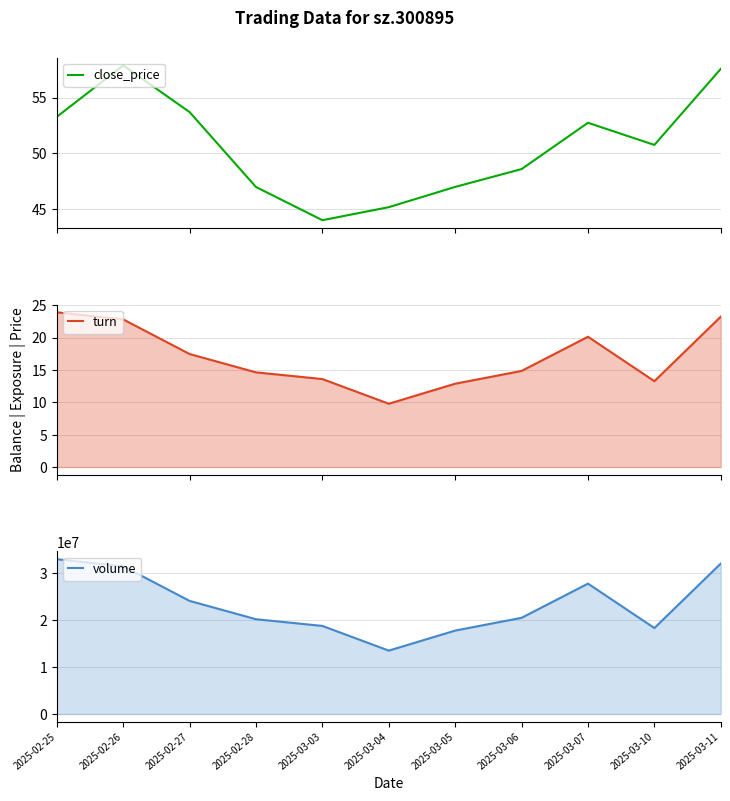

The value of close_price at 2025-03-10 is 50.8. True or false?

True